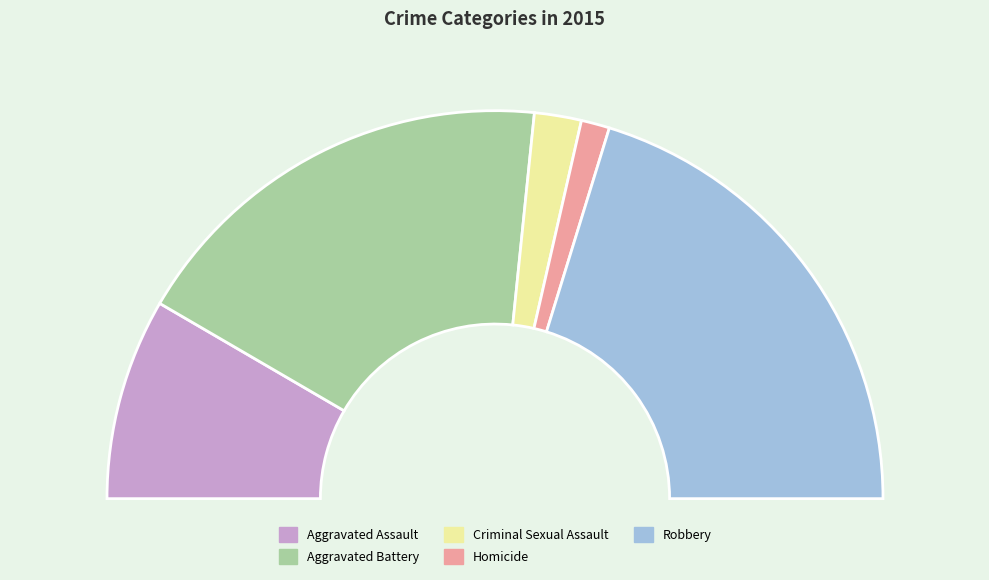

To the nearest percent, what portion does Criminal Sexual Assault represent?

4%